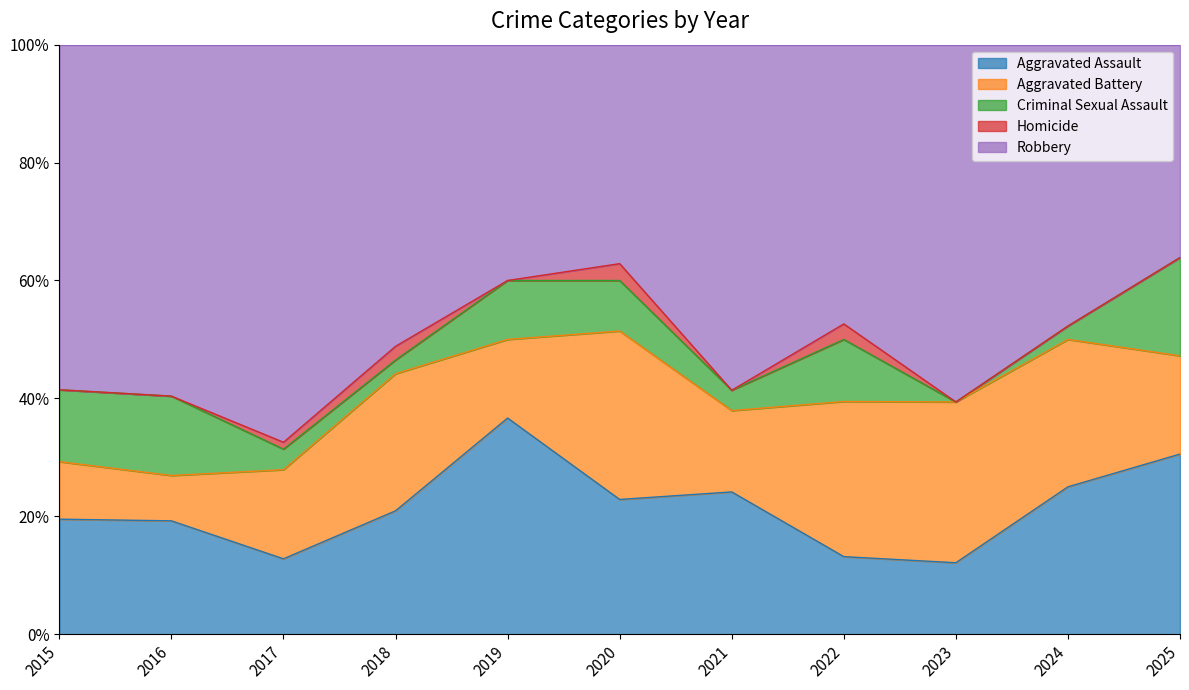

How many positive values does the Criminal Sexual Assault series have?

10